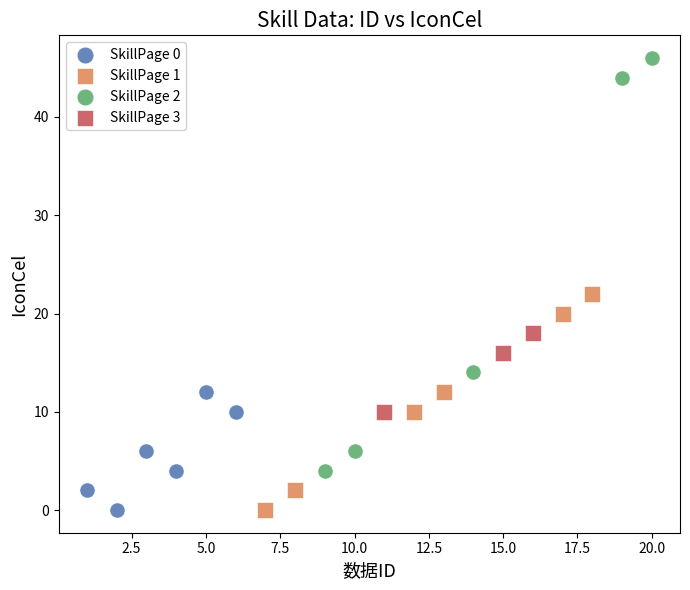

Which series has the largest Y range (max minus min)?

SkillPage 2